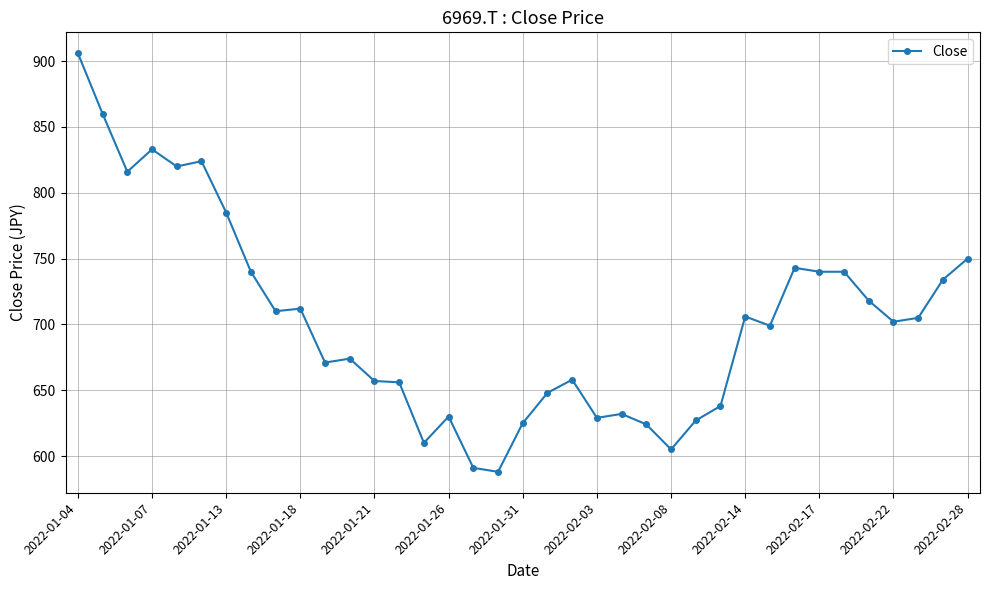

True or false: there are more than 2 points higher than both neighbors.

True